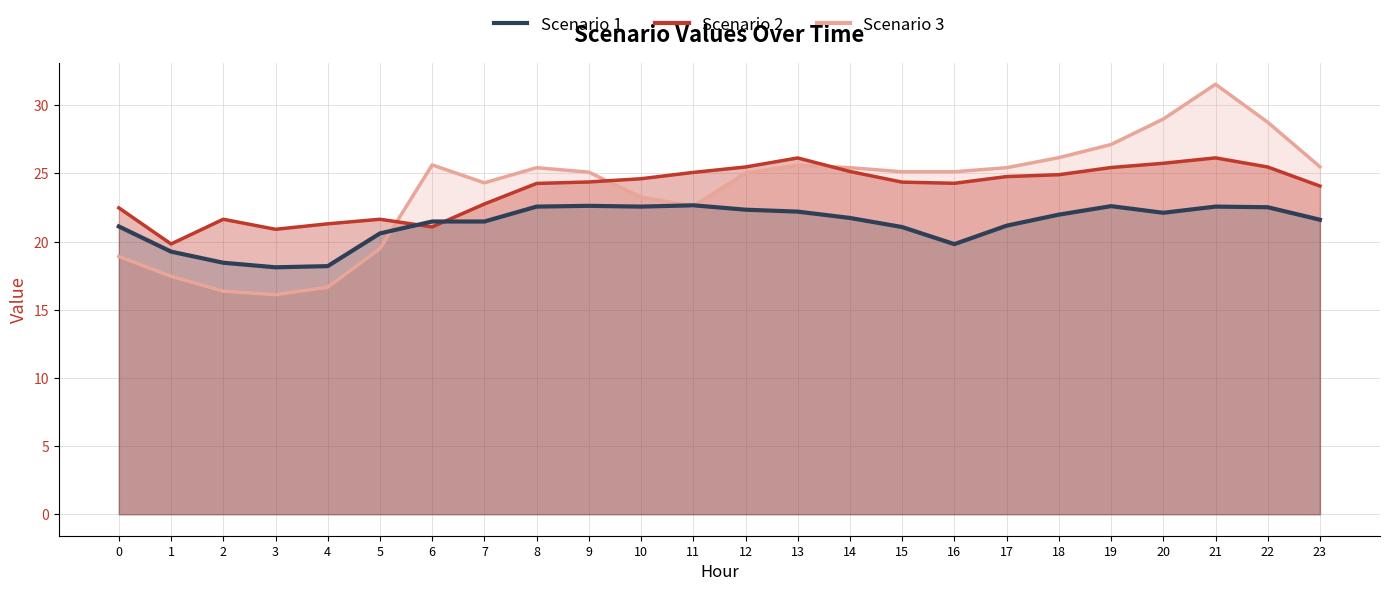

How many lines are shown in the chart?

3